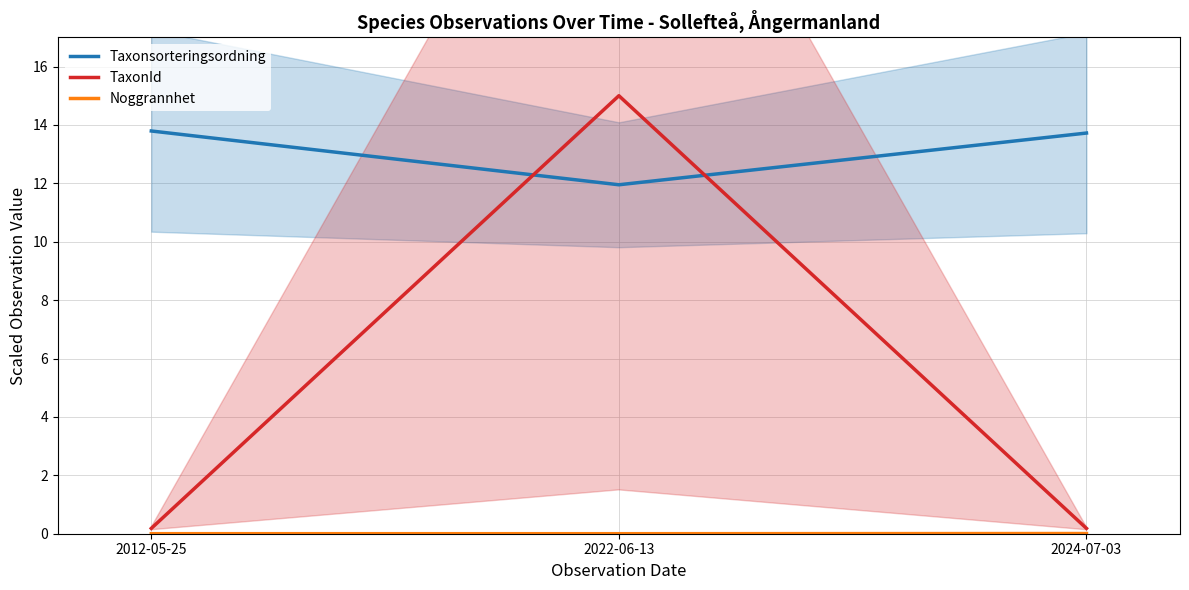

Rank the categories by Taxonsorteringsordning value from lowest to highest.

2022-06-13, 2024-07-03, 2012-05-25